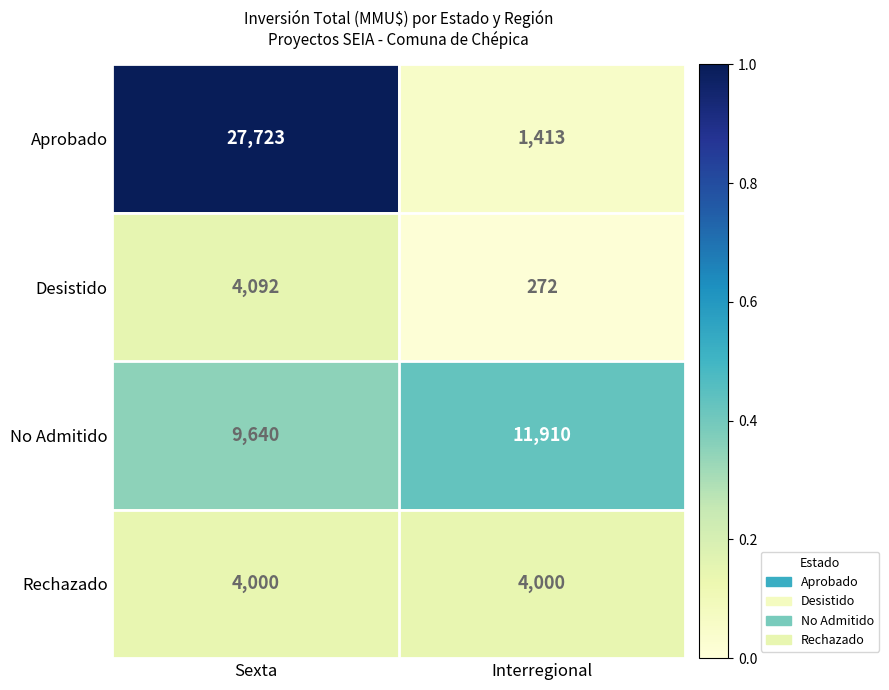

Which series changed the most between Sexta and Interregional?

Aprobado